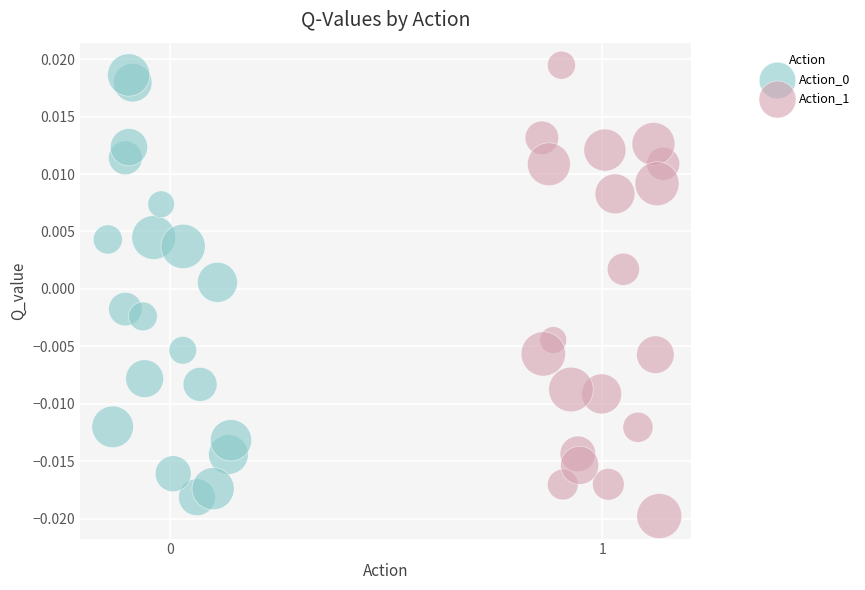

Which series reaches the maximum Y coordinate?

Action_1